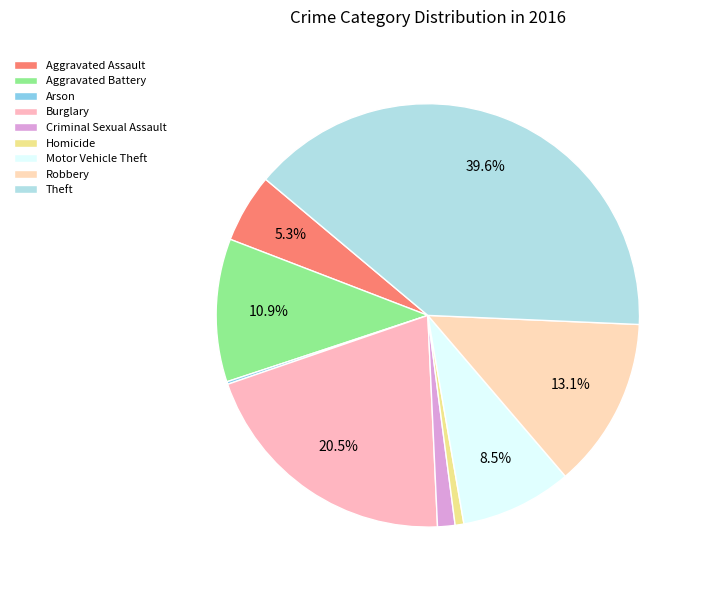

Is the sum of Robbery and Arson greater than half?

No